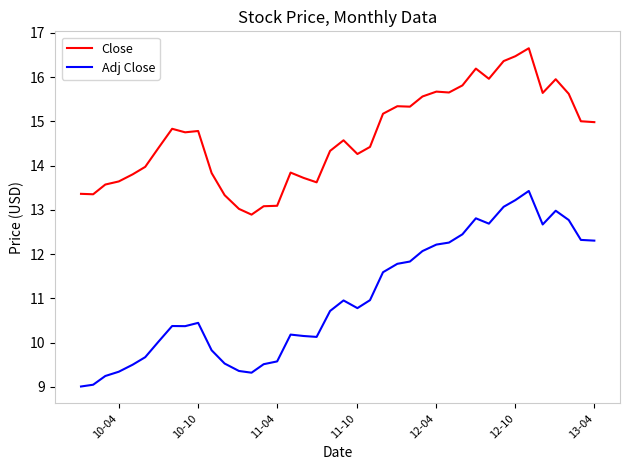

Rank the series by their maximum value, from highest to lowest.

Close, Adj Close